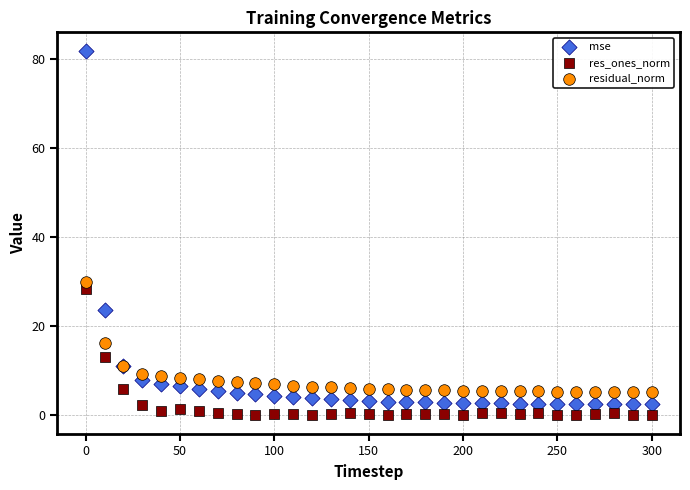

What are all the series names shown in the legend?

mse, res_ones_norm, residual_norm